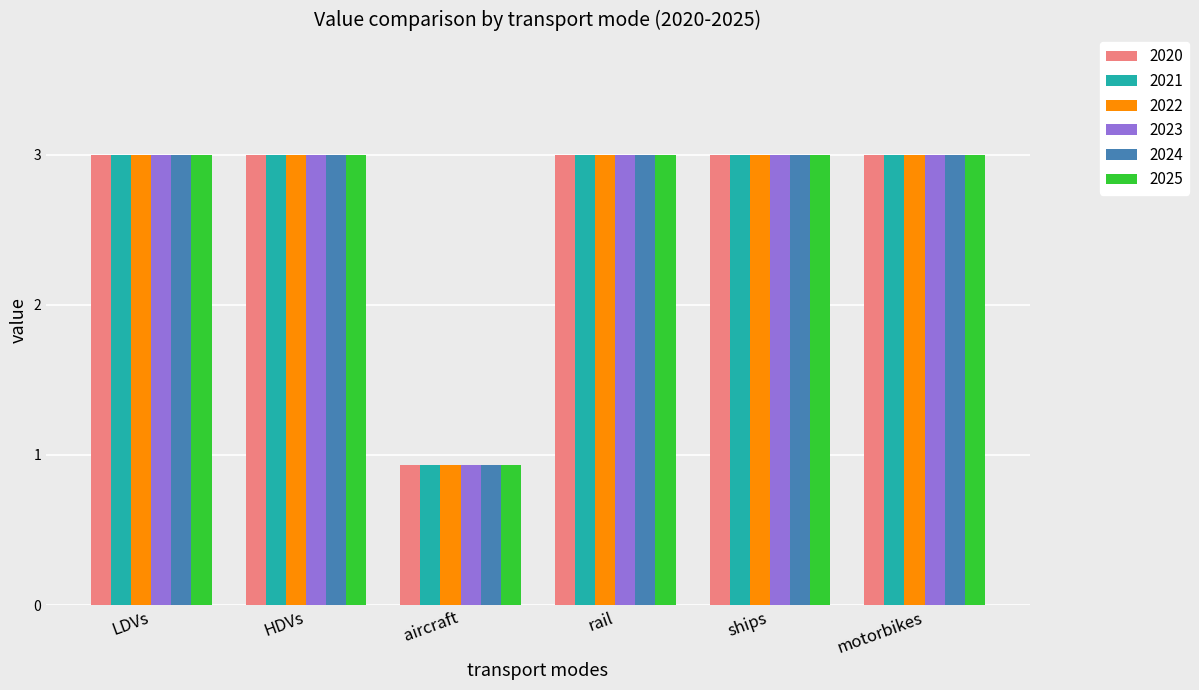

Which category has the lowest value in the 2025 series?

aircraft